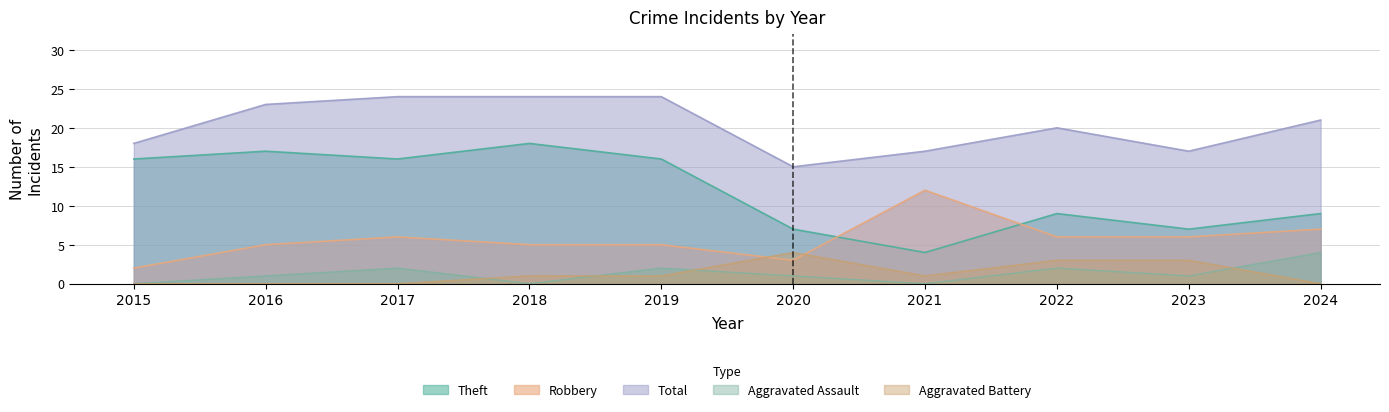

Reading left to right, extract all data points from this chart.

Aggravated Assault: 2015=0	2016=1	2017=2	2018=0	2019=2	2020=1	2021=0	2022=2	2023=1	2024=4
Aggravated Battery: 2015=0	2016=0	2017=0	2018=1	2019=1	2020=4	2021=1	2022=3	2023=3	2024=0
Robbery: 2015=2	2016=5	2017=6	2018=5	2019=5	2020=3	2021=12	2022=6	2023=6	2024=7
Theft: 2015=16	2016=17	2017=16	2018=18	2019=16	2020=7	2021=4	2022=9	2023=7	2024=9
Total: 2015=18	2016=23	2017=24	2018=24	2019=24	2020=15	2021=17	2022=20	2023=17	2024=21